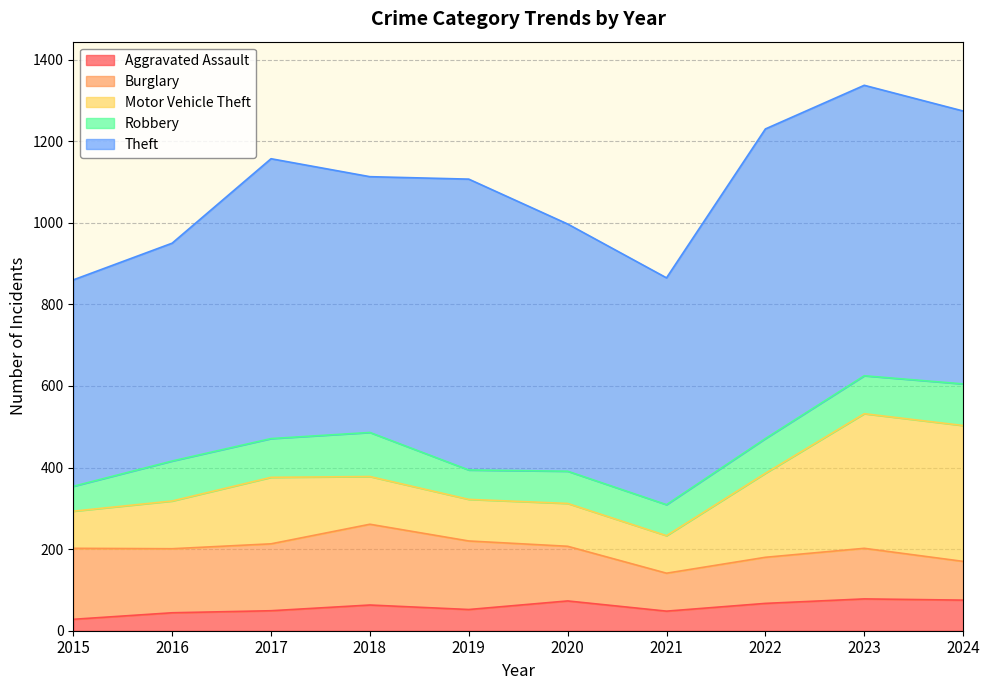

Which series has the widest spread of values?

Theft